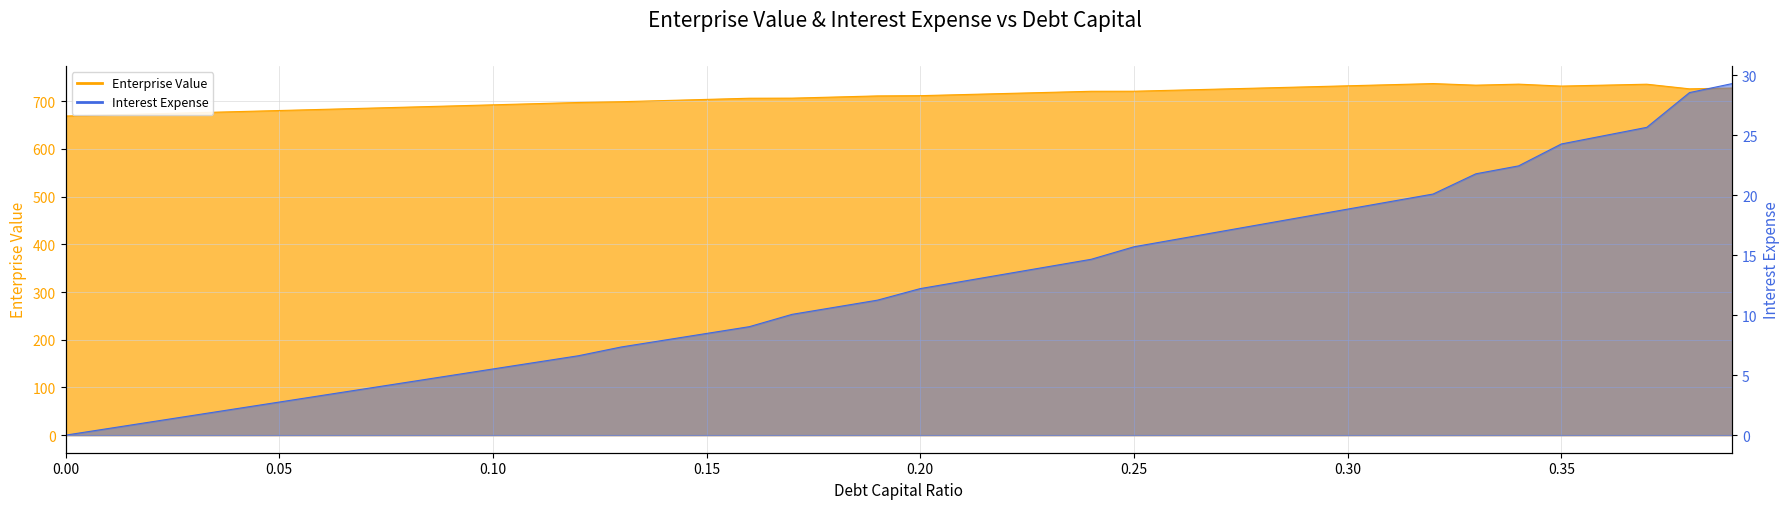

True or false: debt_capital and enterprise_value intersect in this chart.

False